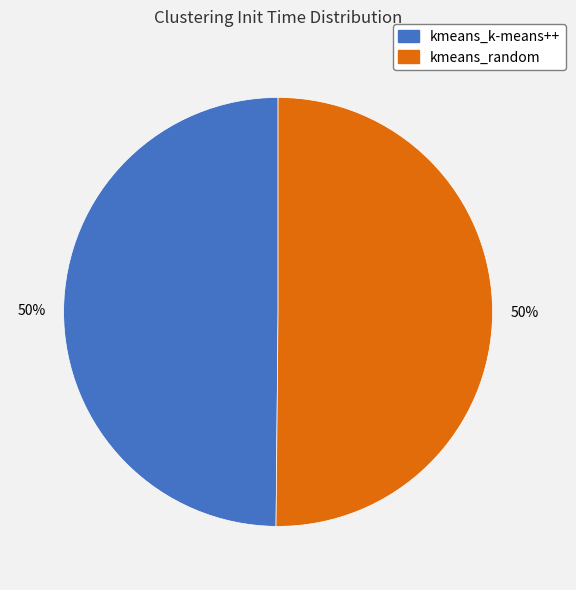

Approximately how many times larger is the value at kmeans_random compared to kmeans_k-means++?

1.0